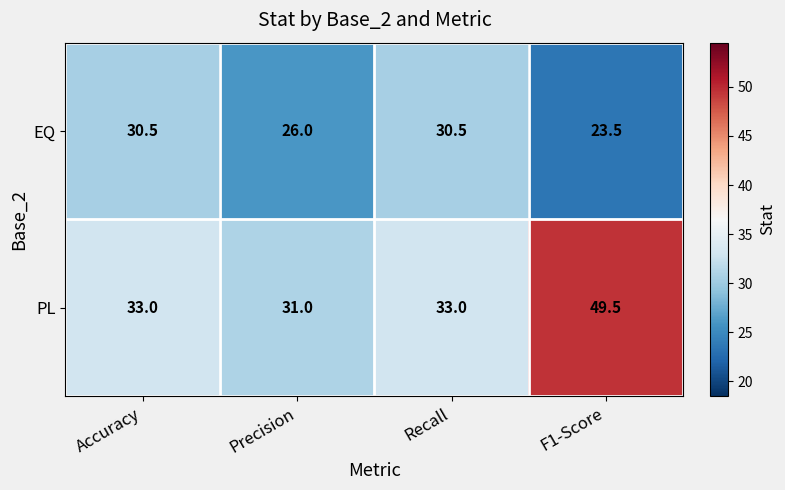

Which series changed the most between Accuracy and F1-Score?

PL